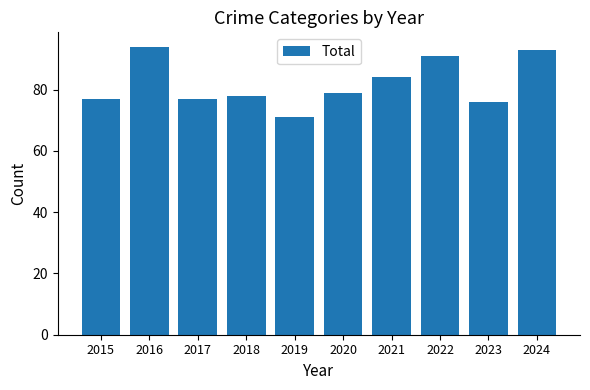

Between 2015 and 2024, which is larger?

2024